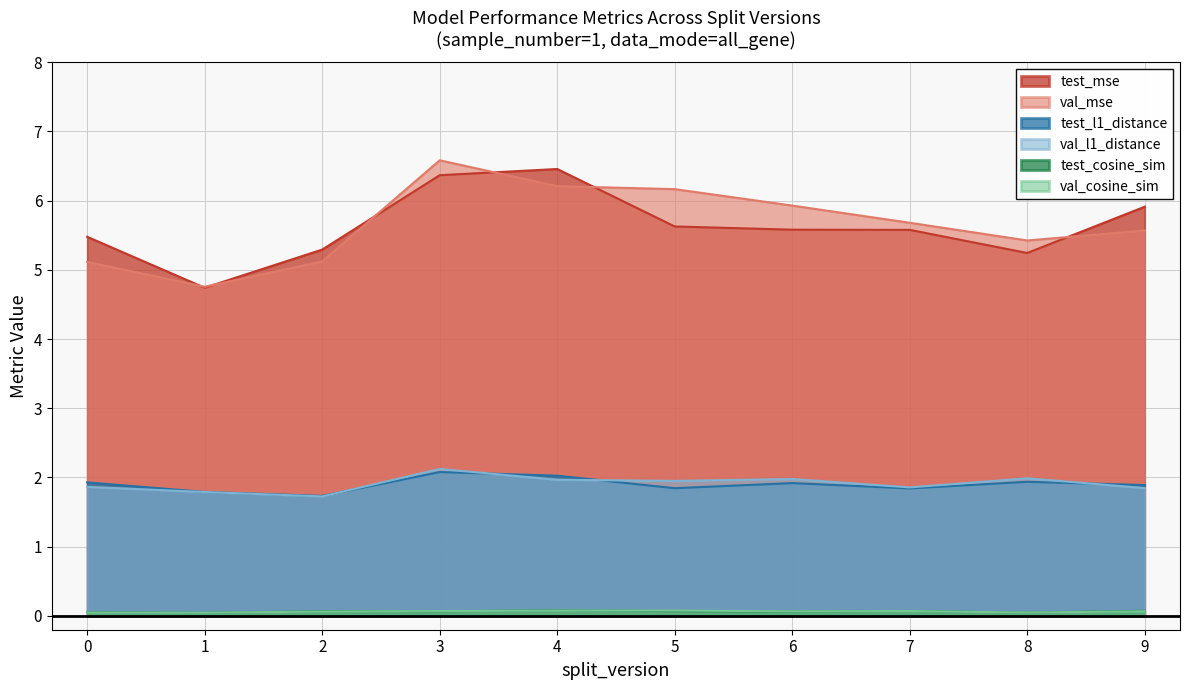

What are all the series names shown in the legend?

test_mse, val_mse, test_l1_distance, val_l1_distance, test_cosine_sim, val_cosine_sim